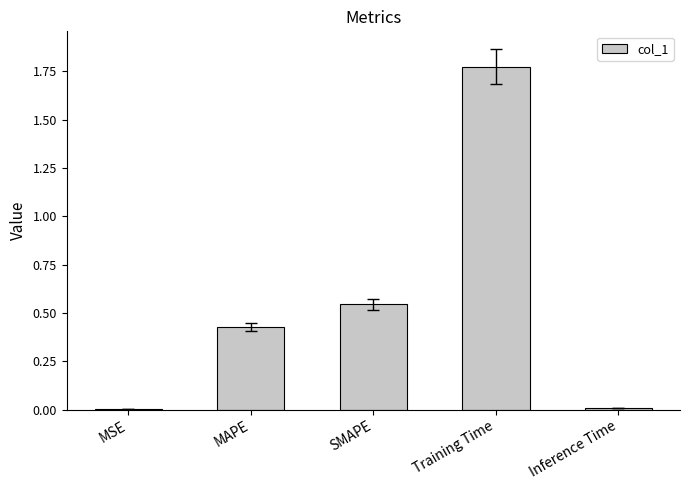

The chart shows a value of 0.0 at Inference Time. True or false?

True